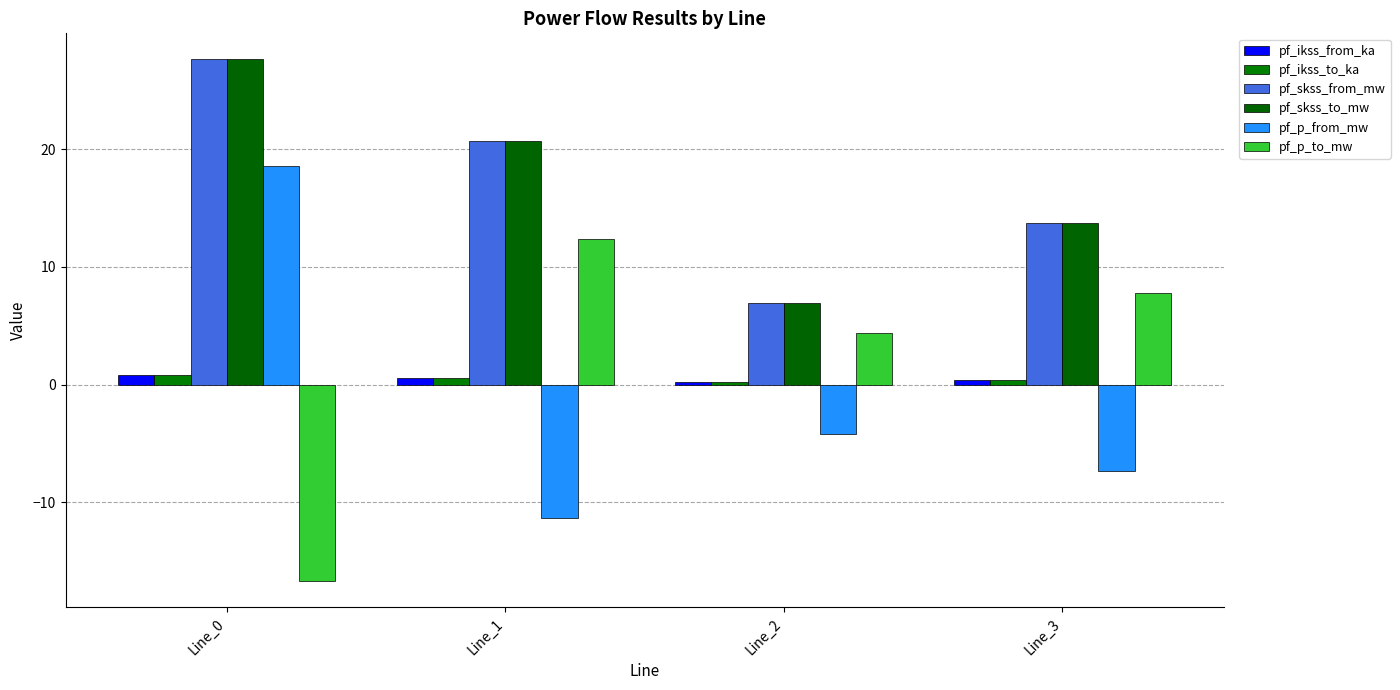

What is the difference between the second highest and minimum values in the pf_ikss_from_ka series?

0.4